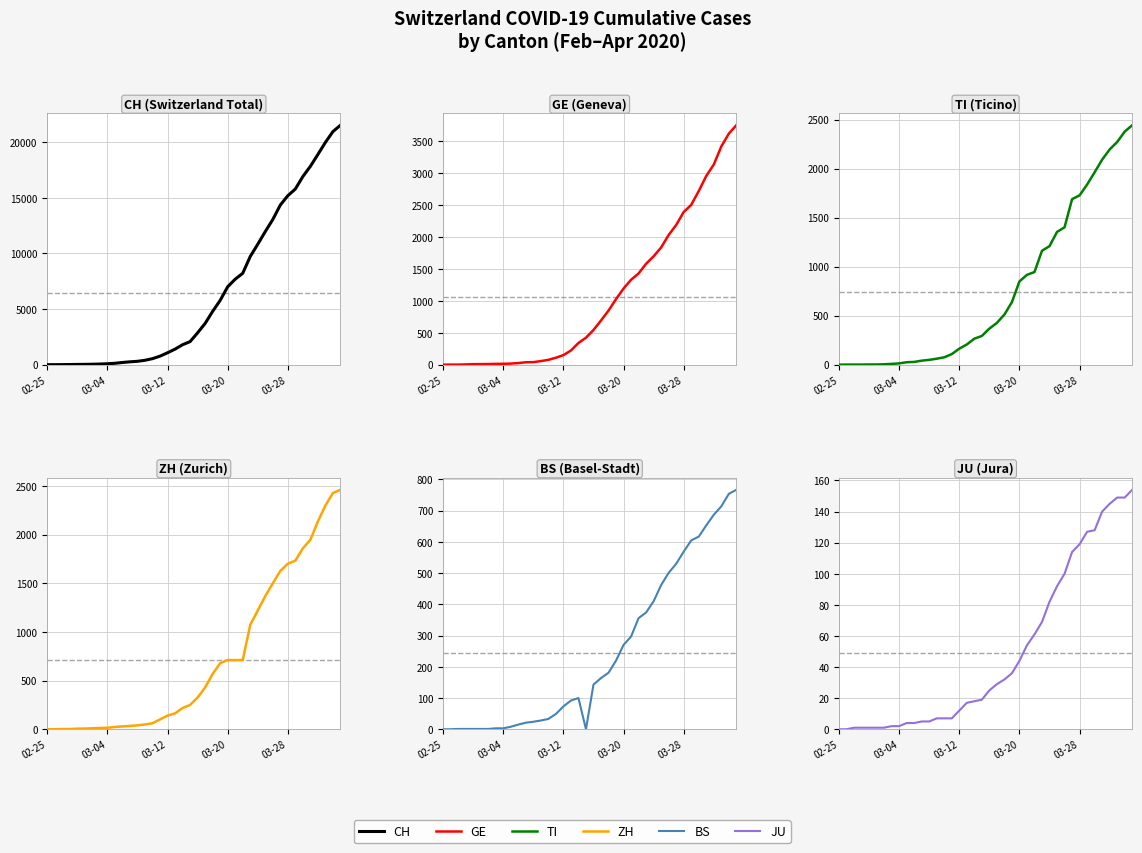

Reading left to right, transcribe all the data shown in this chart.

CH: 0	2	6	13	23	29	40	59	83	125	197	257	303	396	542	766	1072	1398	1795	2072	2864	3710	4793	5781	7005	7686	8217	9725	10829	11968	13052	14354	15193	15796	16918	17837	18903	19992	20960	21530
GE: 0	1	1	4	8	9	10	13	14	17	25	38	40	56	76	109	150	222	340	423	544	692	848	1027	1194	1331	1430	1582	1699	1837	2033	2190	2393	2505	2721	2958	3137	3420	3621	3753
TI: 0	1	1	1	2	2	4	8	13	25	28	41	49	61	75	108	163	206	265	293	368	426	511	638	849	916	945	1162	1209	1354	1401	1688	1727	1837	1962	2091	2195	2271	2377	2442
ZH: 0	0	2	2	6	7	10	13	15	23	29	34	40	49	62	101	140	163	218	250	326	429	568	679	711	711	711	1073	1221	1368	1500	1627	1701	1733	1859	1947	2136	2300	2428	2461
BS: 0	0	1	1	1	1	1	3	3	8	15	21	24	28	33	49	73	92	100	0	143	164	181	220	270	297	356	374	410	462	501	530	569	605	617	653	687	714	754	767
JU: 0	0	1	1	1	1	1	2	2	4	4	5	5	7	7	7	12	17	18	19	25	29	32	36	44	54	61	69	82	92	100	114	119	127	128	140	145	149	149	154